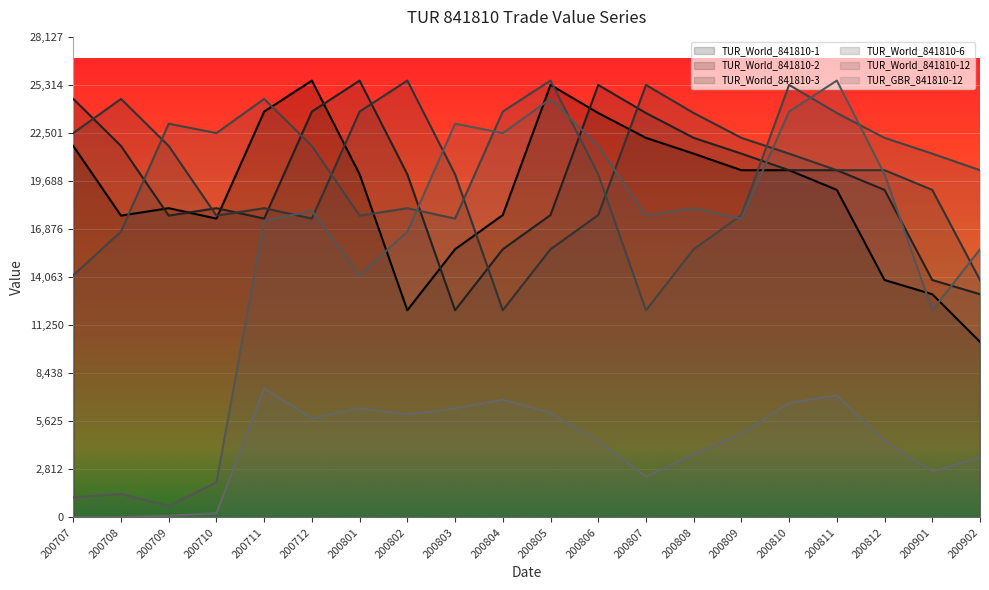

Reading left to right, what are all the values shown in this chart?

TUR_World_841810-1: 200707=21741	200708=17664	200709=18100	200710=17491	200711=23756	200712=25570	200801=20082	200802=12126	200803=15696	200804=17698	200805=25314	200806=23671	200807=22217	200808=21293	200809=20322	200810=20324	200811=19169	200812=13894	200901=13064	200902=10277
TUR_World_841810-2: 200707=24496	200708=21741	200709=17664	200710=18100	200711=17491	200712=23756	200801=25570	200802=20082	200803=12126	200804=15696	200805=17698	200806=25314	200807=23671	200808=22217	200809=21293	200810=20322	200811=20324	200812=19169	200901=13894	200902=13064
TUR_World_841810-3: 200707=22497	200708=24496	200709=21741	200710=17664	200711=18100	200712=17491	200801=23756	200802=25570	200803=20082	200804=12126	200805=15696	200806=17698	200807=25314	200808=23671	200809=22217	200810=21293	200811=20322	200812=20324	200901=19169	200902=13894
TUR_World_841810-6: 200707=14170	200708=16731	200709=23045	200710=22497	200711=24496	200712=21741	200801=17664	200802=18100	200803=17491	200804=23756	200805=25570	200806=20082	200807=12126	200808=15696	200809=17698	200810=25314	200811=23671	200812=22217	200901=21293	200902=20322
TUR_World_841810-12: 200707=1175	200708=1371	200709=672	200710=2057	200711=17353	200712=17955	200801=14170	200802=16731	200803=23045	200804=22497	200805=24496	200806=21741	200807=17664	200808=18100	200809=17491	200810=23756	200811=25570	200812=20082	200901=12126	200902=15696
TUR_GBR_841810-12: 200707=10	200708=15	200709=93	200710=246	200711=7548	200712=5796	200801=6397	200802=6030	200803=6373	200804=6893	200805=6122	200806=4507	200807=2382	200808=3673	200809=4907	200810=6694	200811=7148	200812=4496	200901=2687	200902=3498